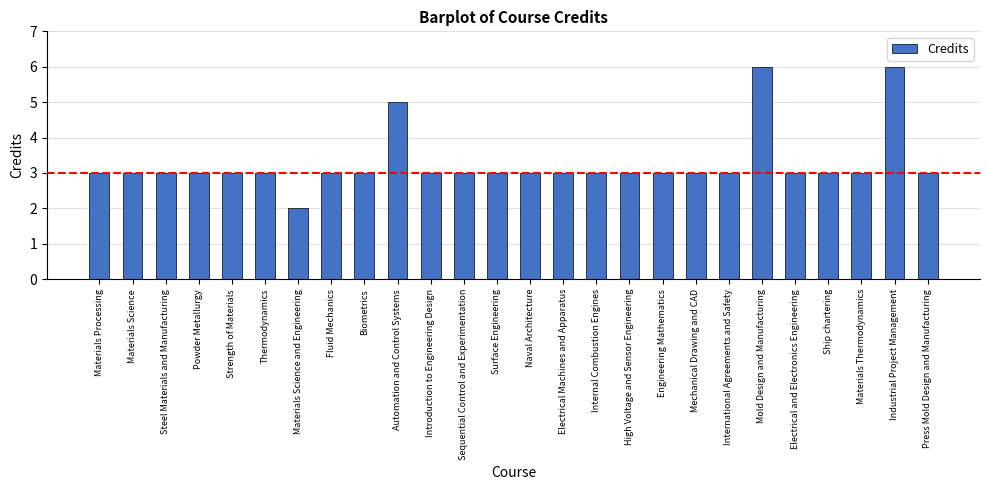

What is the smallest value displayed?

2